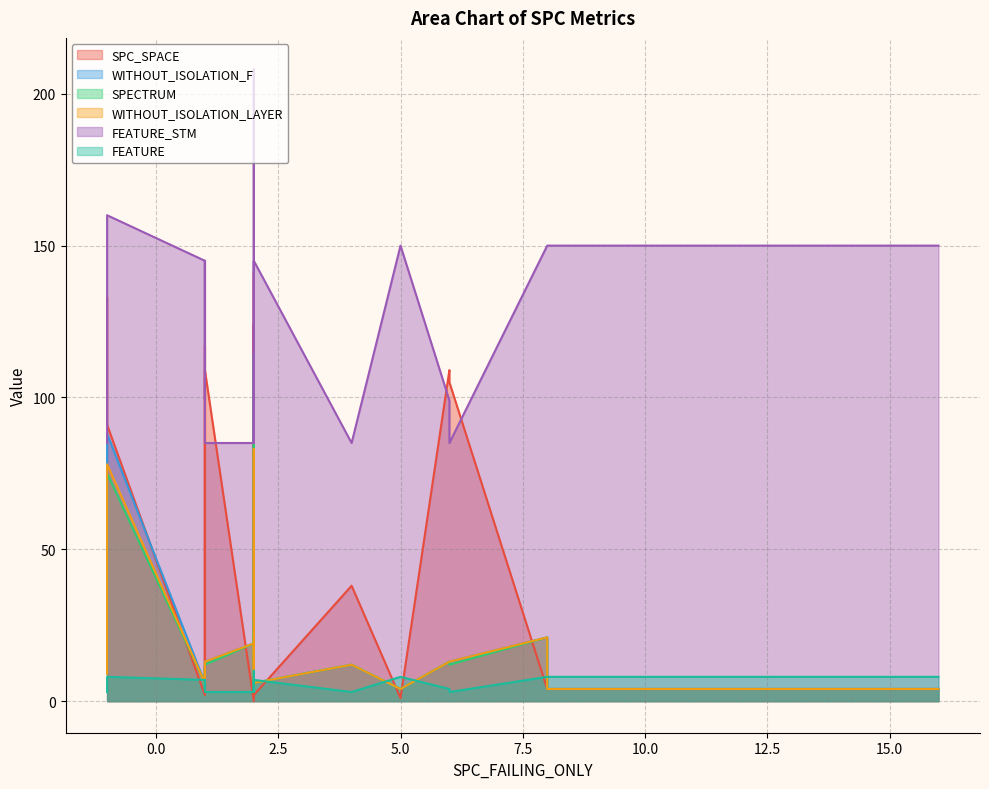

Between which two adjacent categories do FEATURE_STM and SPC_SPACE first intersect?

-1 and 1